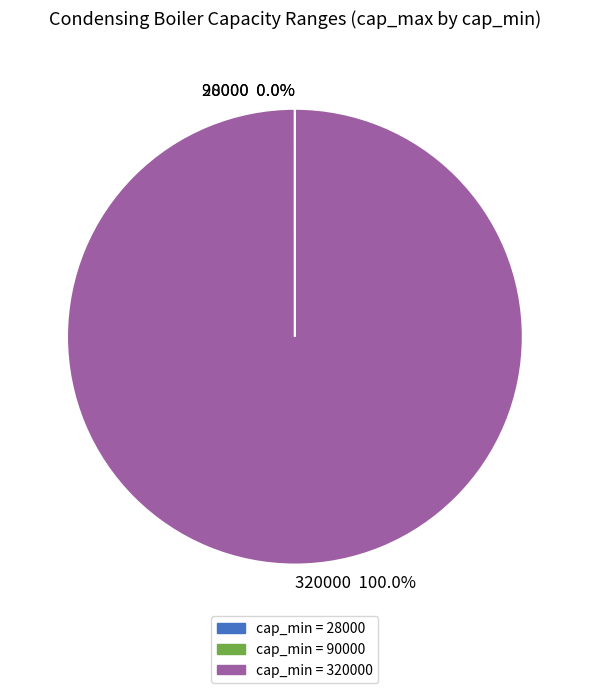

Which slice is the largest?

cap_min = 320000